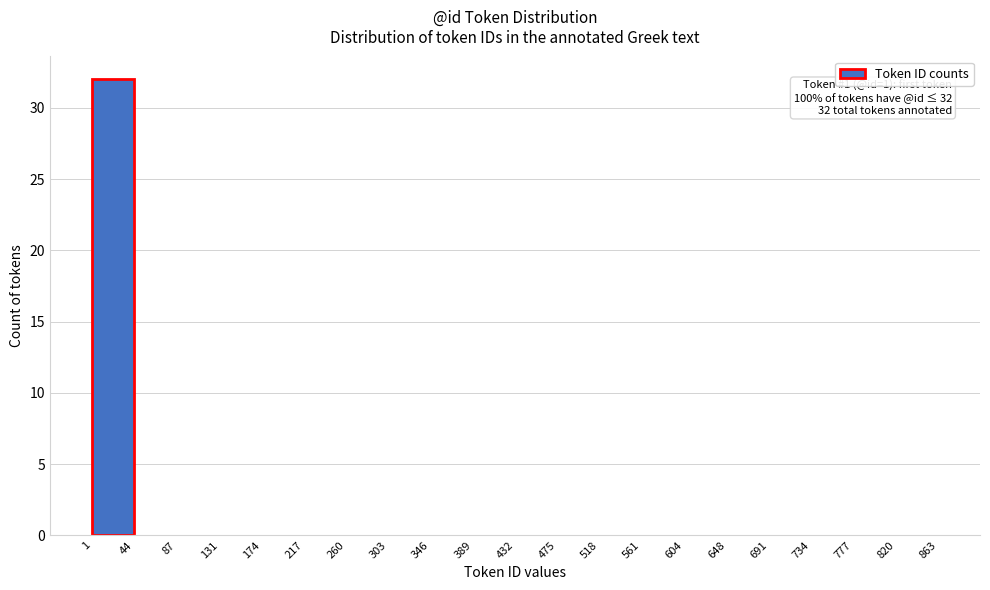

Over which range of the x-axis is the bar tallest?

1 to 44